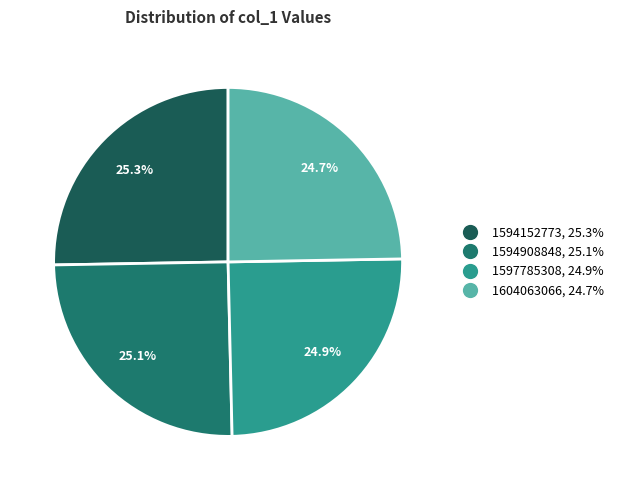

Rank the categories by value from lowest to highest.

1604063066, 1597785308, 1594908848, 1594152773